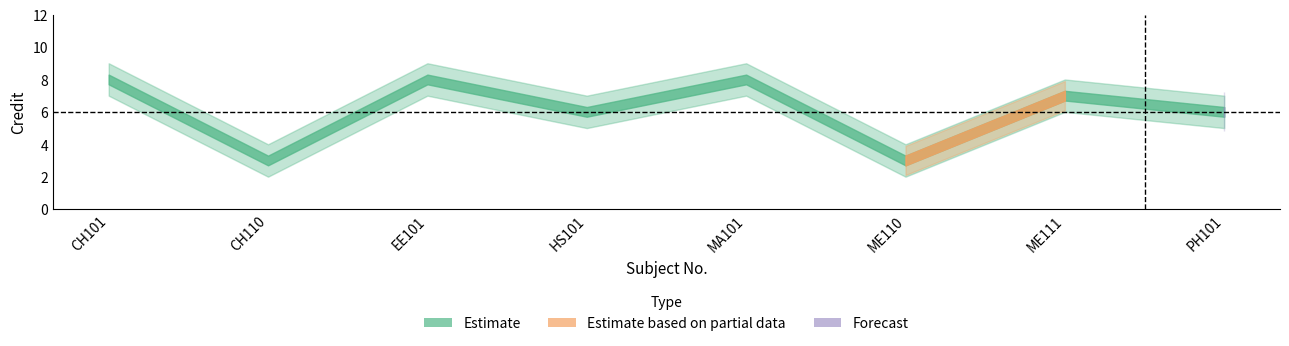

True or false: credit has more than 2 interior local peaks.

True